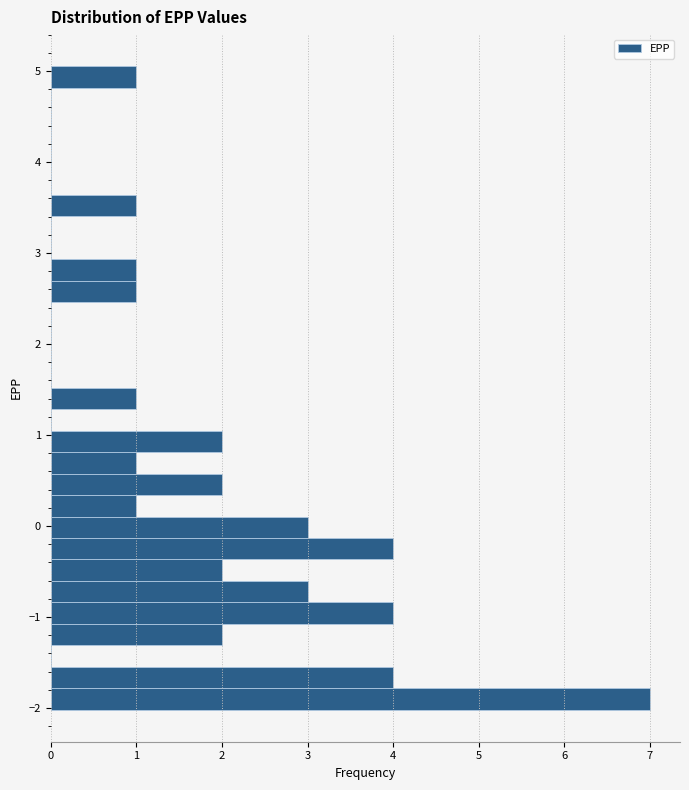

Read against the y-axis, roughly where is the centre of the longest bar?

-1.9